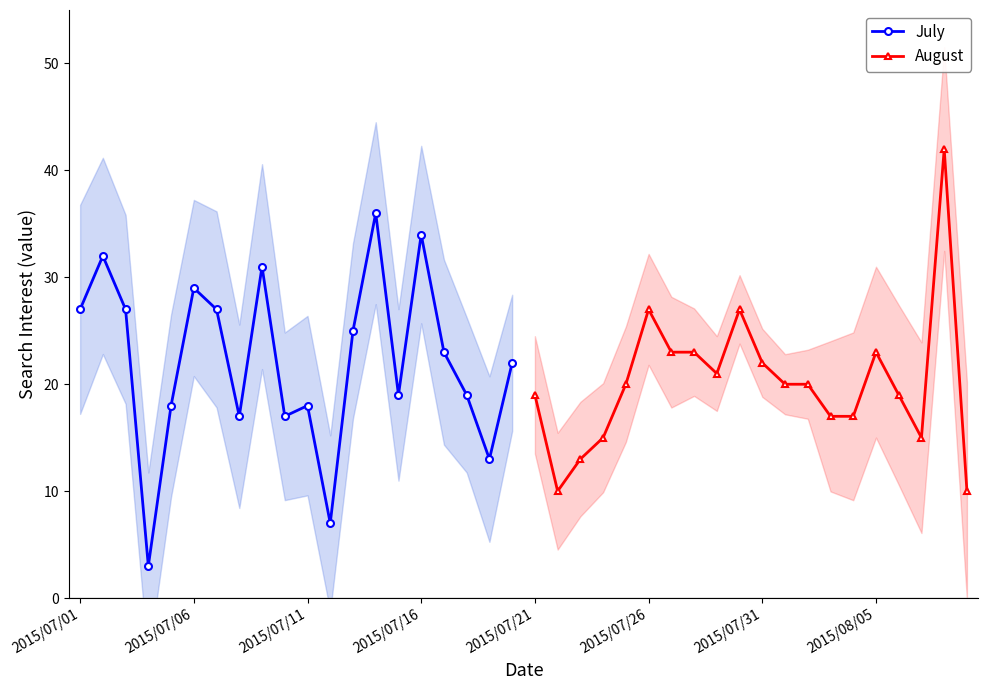

How many interior local valleys does the August series have?

3